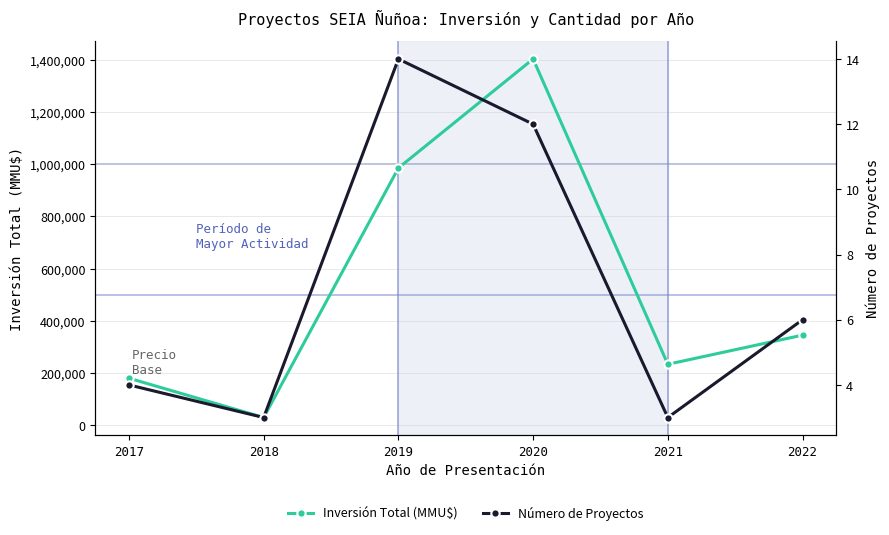

Reading right to left, what are all the values shown in this chart?

Inversión Total (MMU$): 2022=345067	2021=233396	2020=1403596	2019=985657	2018=29285	2017=179968
Número de Proyectos: 2022=6	2021=3	2020=12	2019=14	2018=3	2017=4